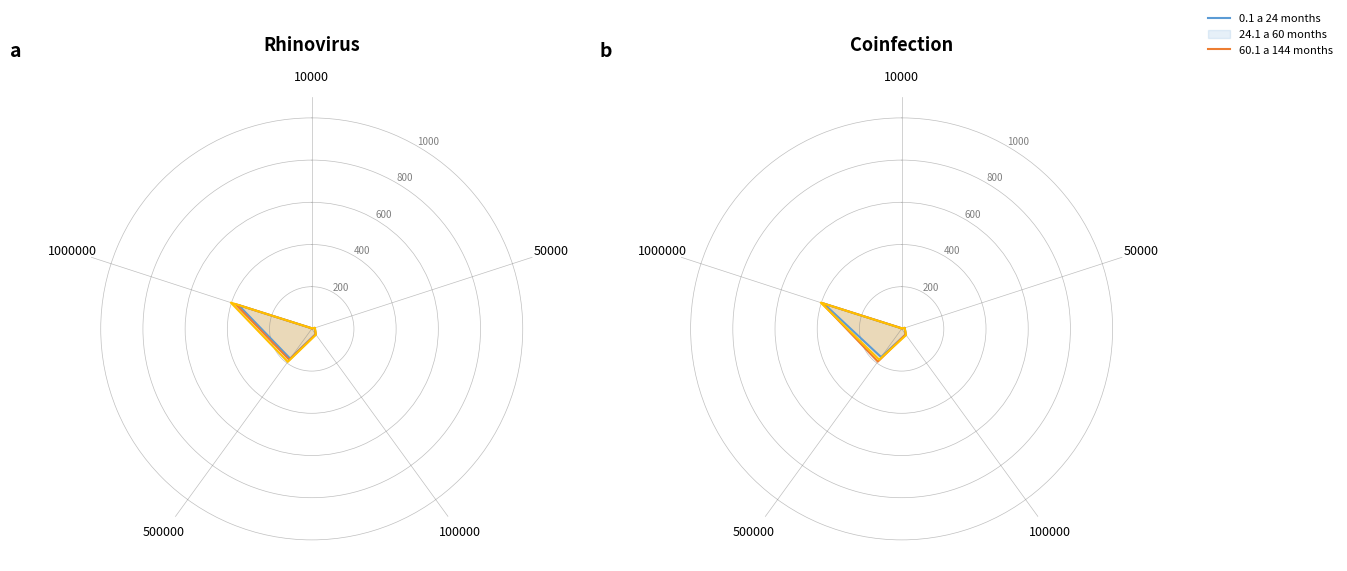

Reading left to right, extract all data points from this chart.

0.1 a 24 months: 2.9	15.6	32.8	165.4	388.2	2.9
24.1 a 60 months: 3.2	15.3	32.6	191.5	398.2	3.2
60.1 a 144 months: 2.8	15.2	36.2	180.8	402.9	2.8